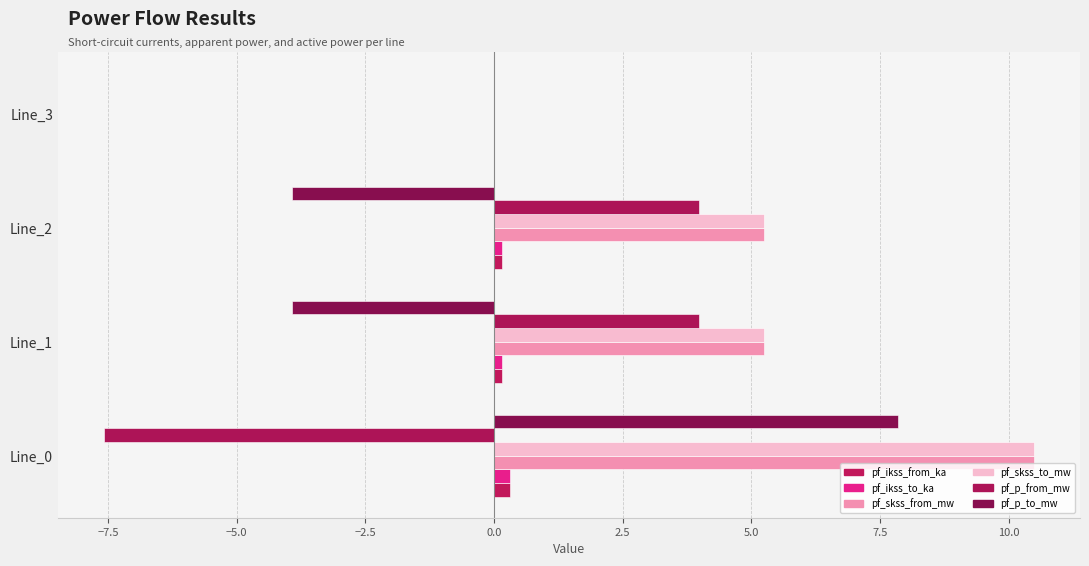

How many categories are shown in the chart?

4